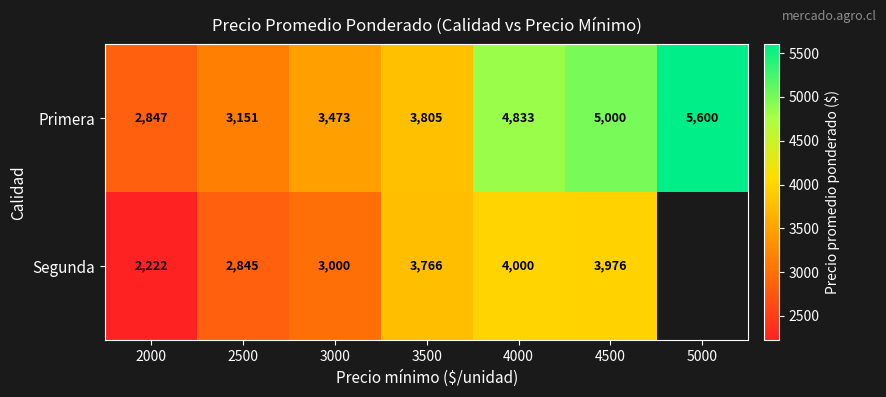

What is the greatest value displayed?

5600.0